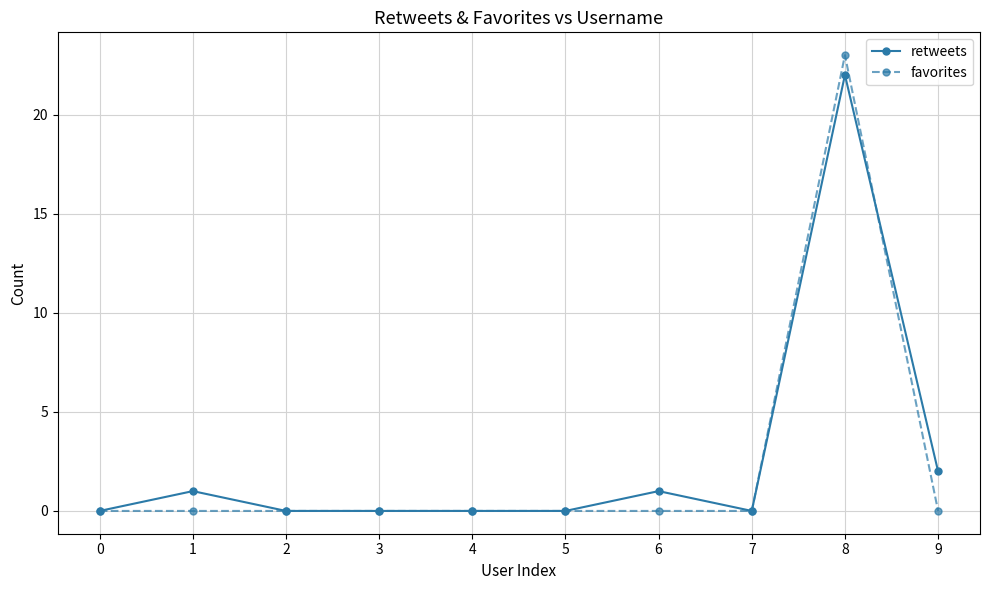

True or false: retweets has more than 0 points higher than both neighbors.

True